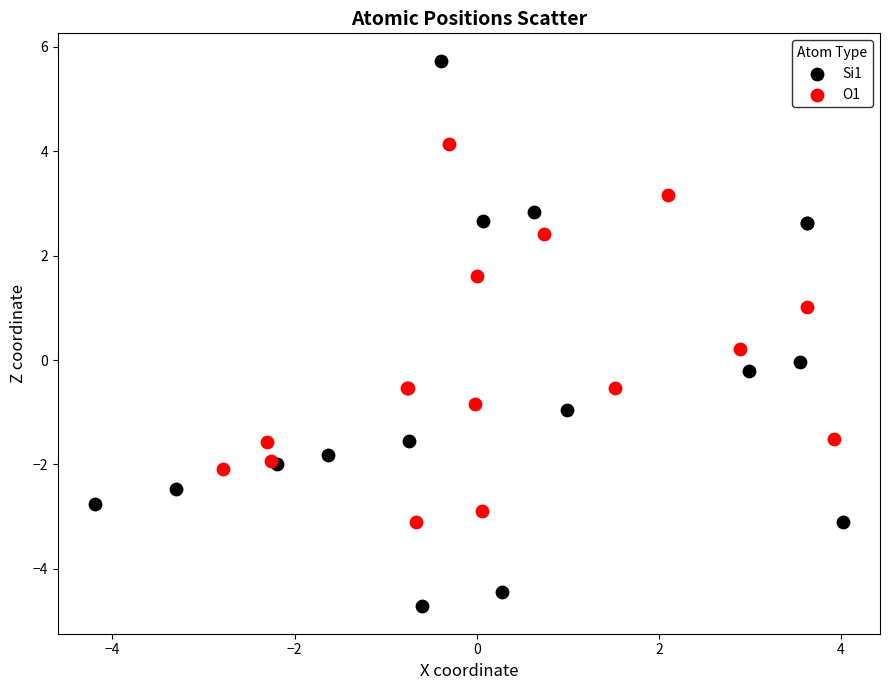

Which series reaches the maximum Y coordinate?

Si1